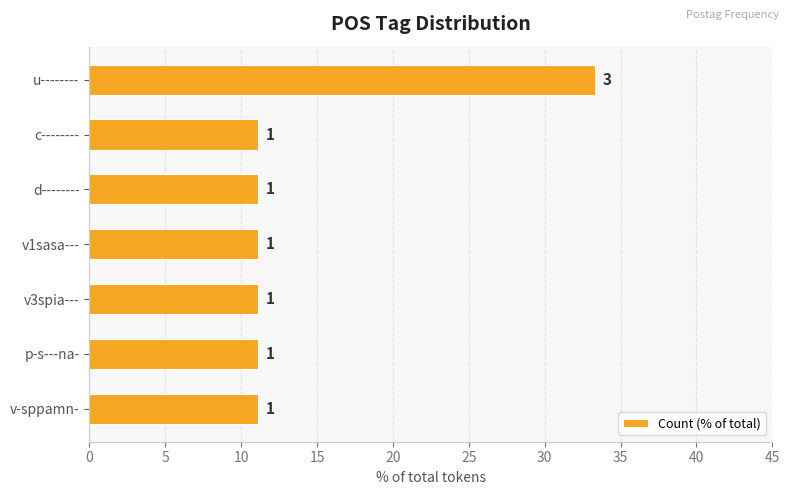

How many bars are there in total?

7